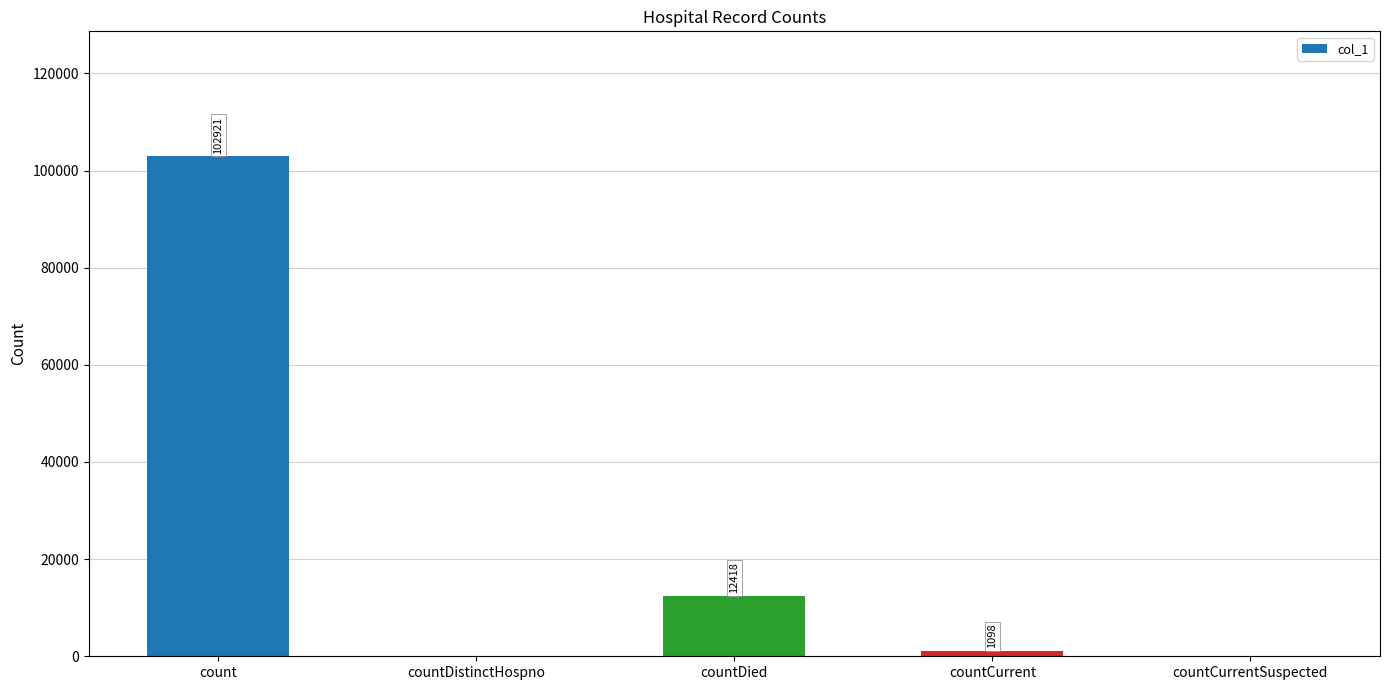

Reading right to left, what are all the values shown in this chart?

0	1098	12418	0	102921